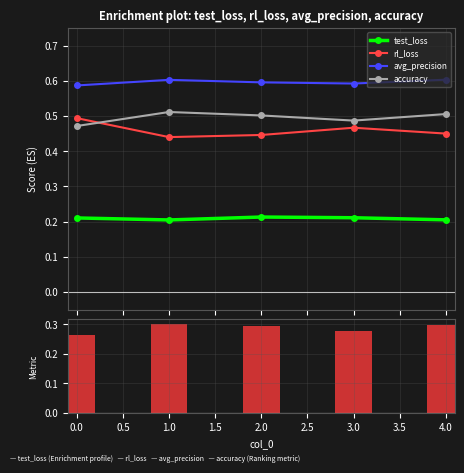

How many accuracy values are between 0 and 1?

5